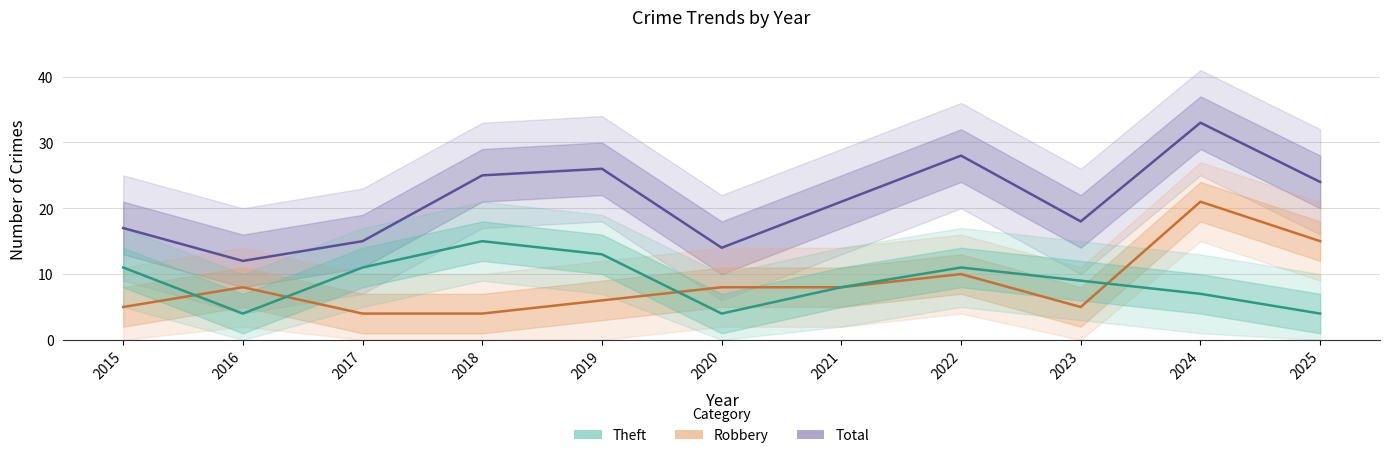

At which label does Total reach its minimum?

2016